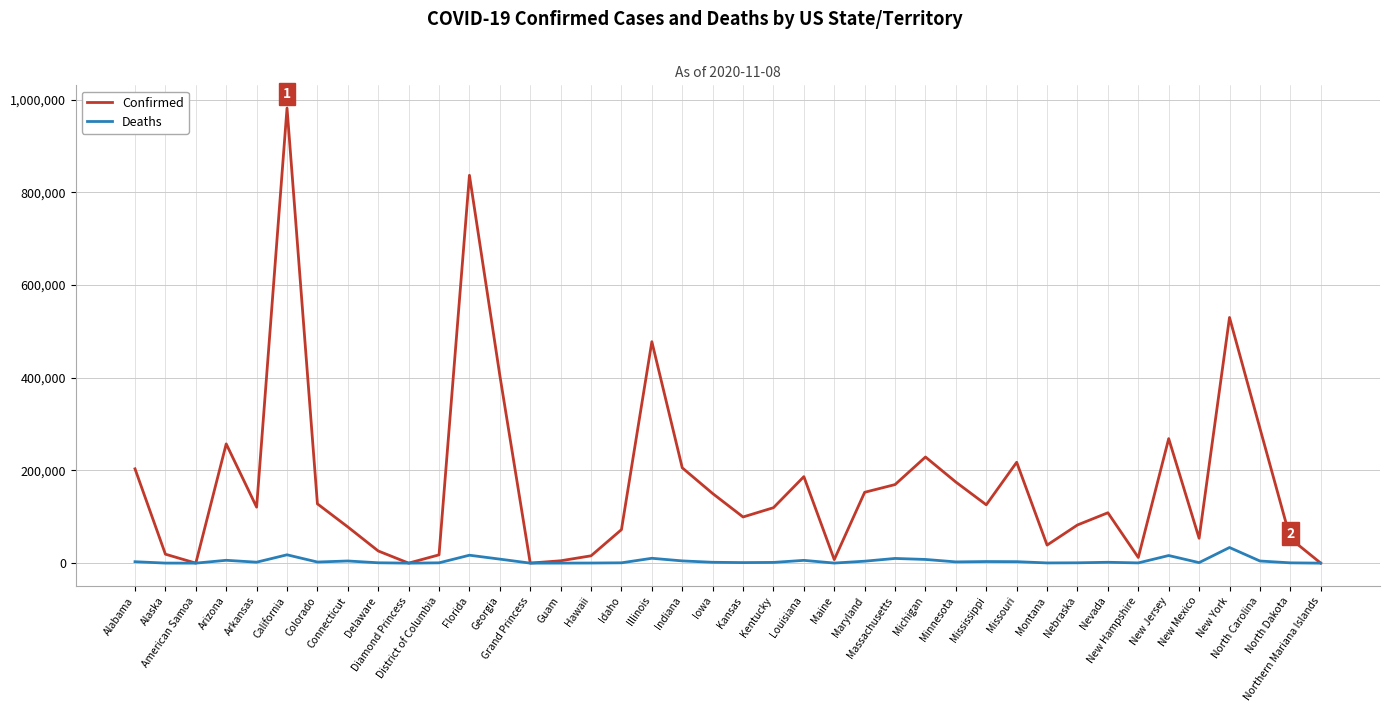

Which series has the largest range (max minus min)?

Confirmed